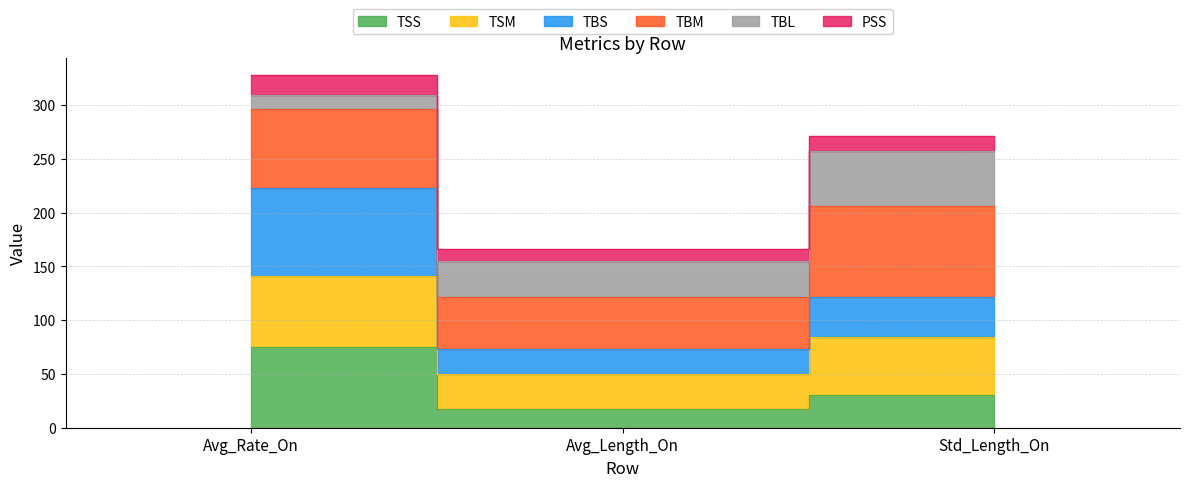

List the labels in order of PSS value, largest first.

Avg_Rate_On, Std_Length_On, Avg_Length_On